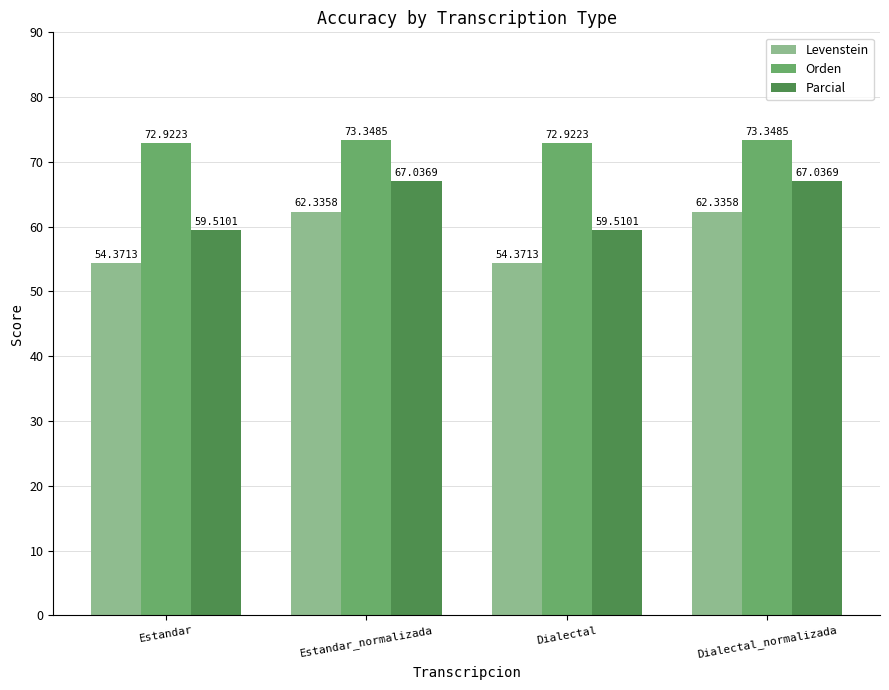

At how many categories does at least one series exceed 60?

4